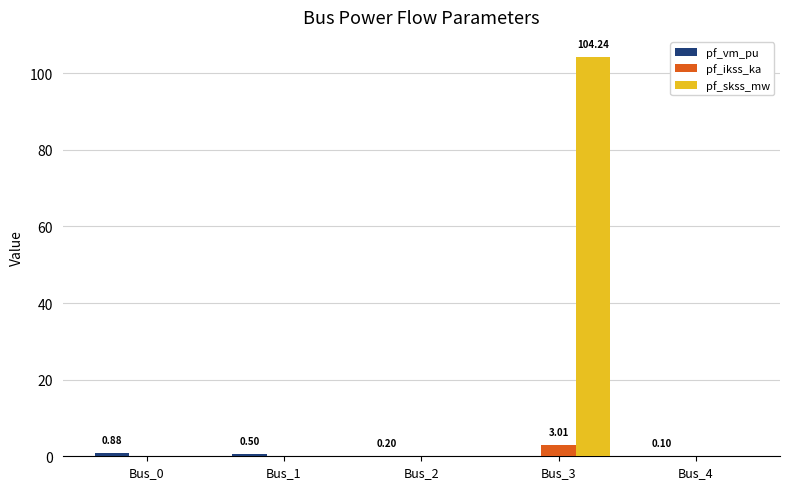

Between Bus_3 and Bus_4, which series saw the biggest shift?

pf_skss_mw